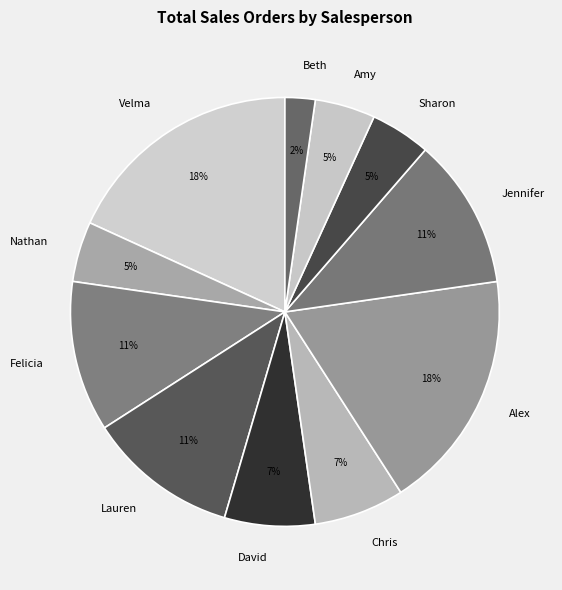

How many segments does this pie chart have?

11